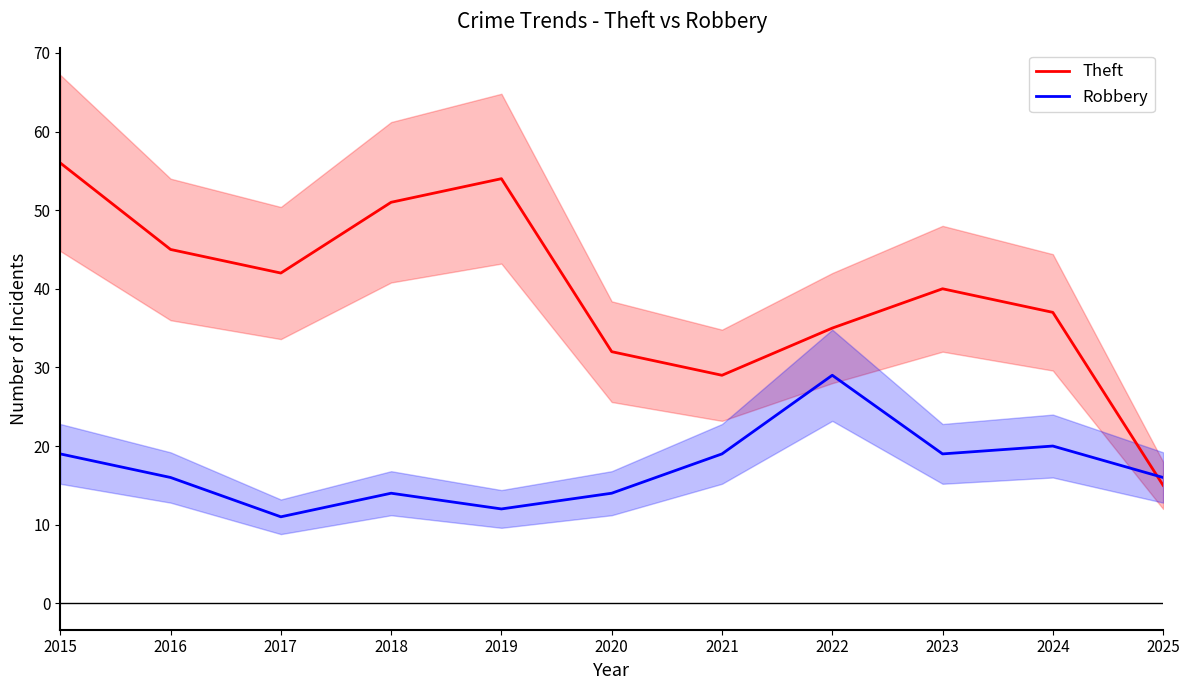

In Robbery, how many points are higher than both neighbors (excluding endpoints)?

3